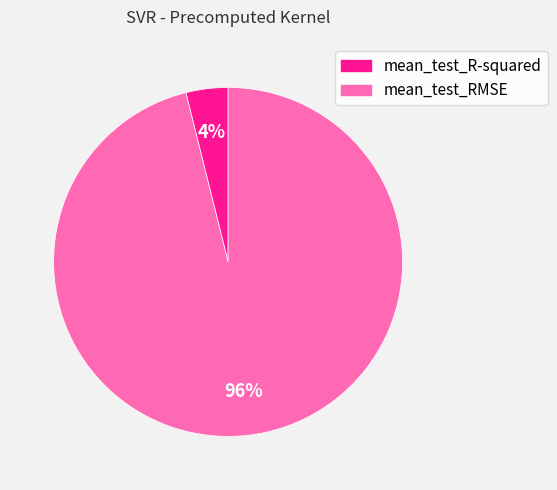

Which has a higher value, mean_test_R-squared or mean_test_RMSE?

mean_test_RMSE